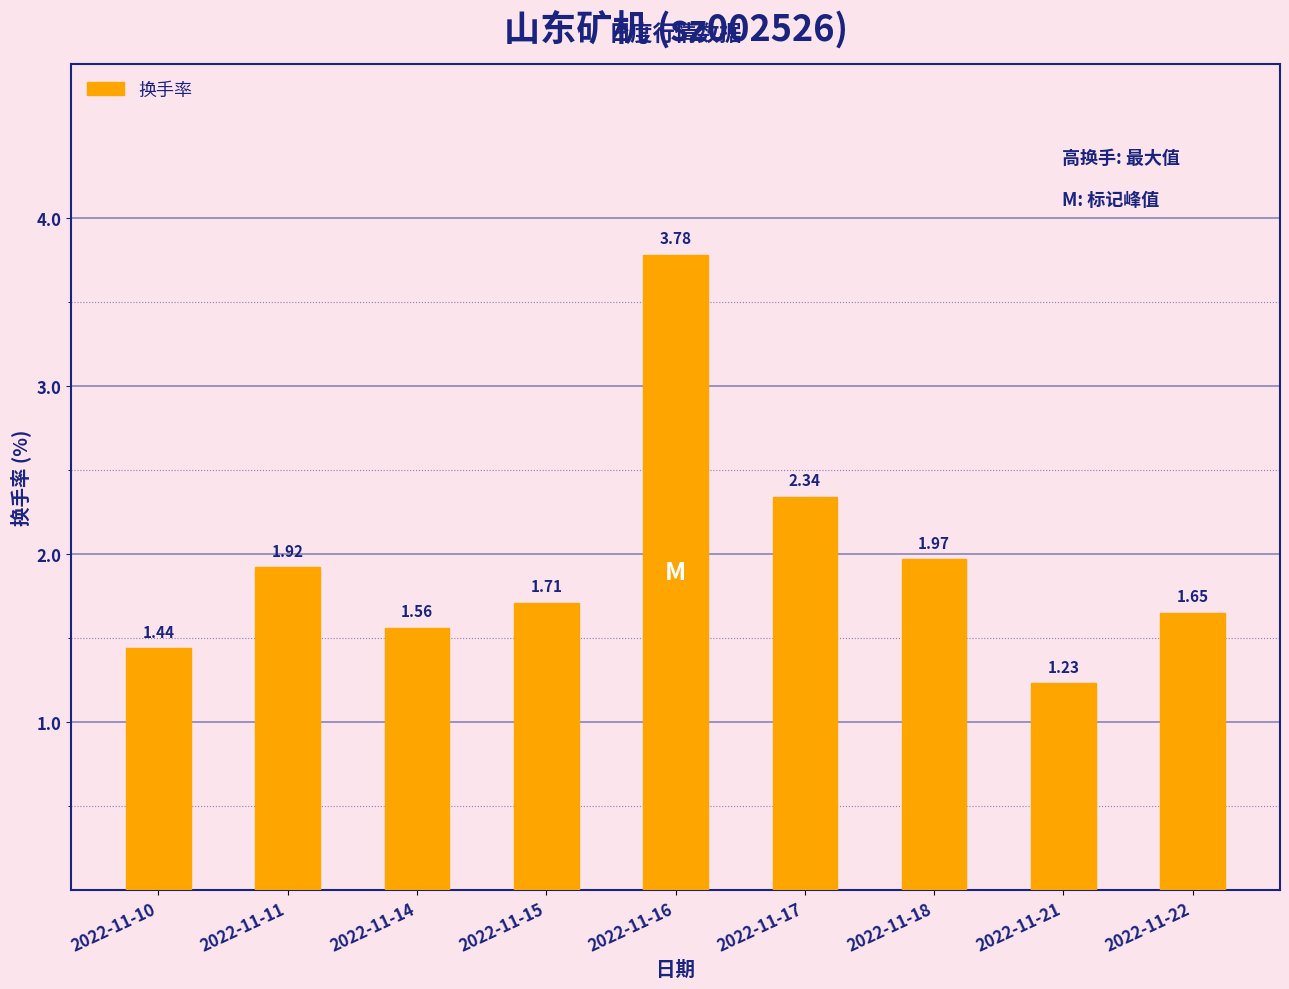

At which label is the value closest to 2?

2022-11-18